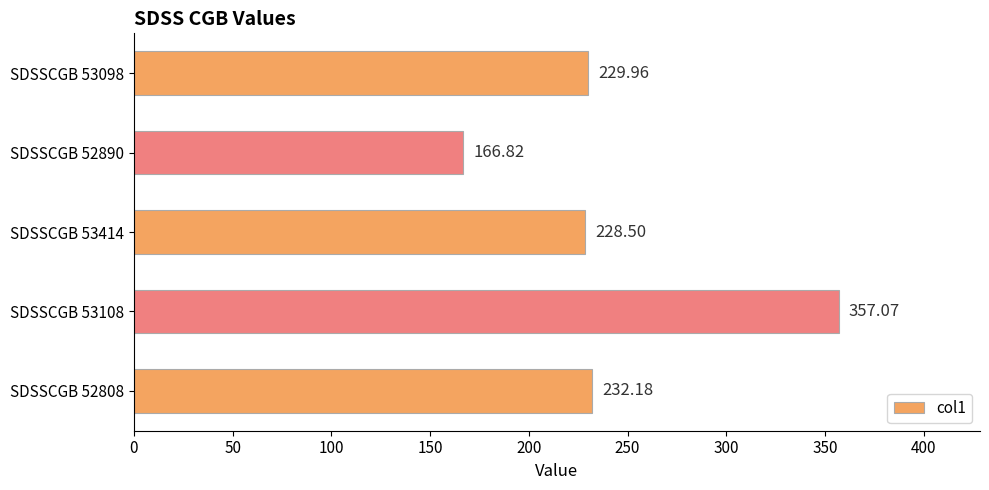

Which category has the highest value across all series?

SDSSCGB 53108